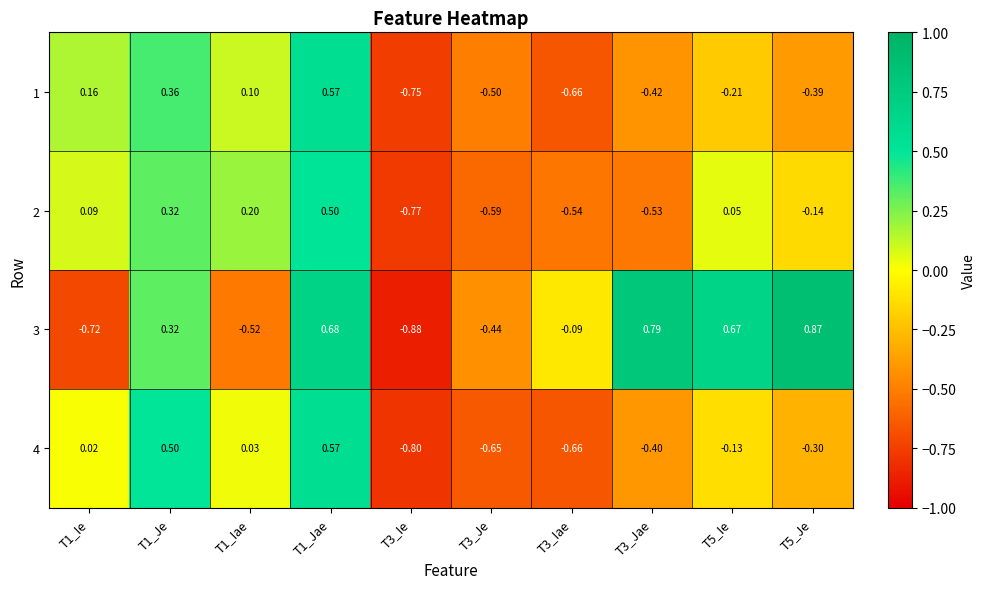

How many values in 1 are above zero?

4